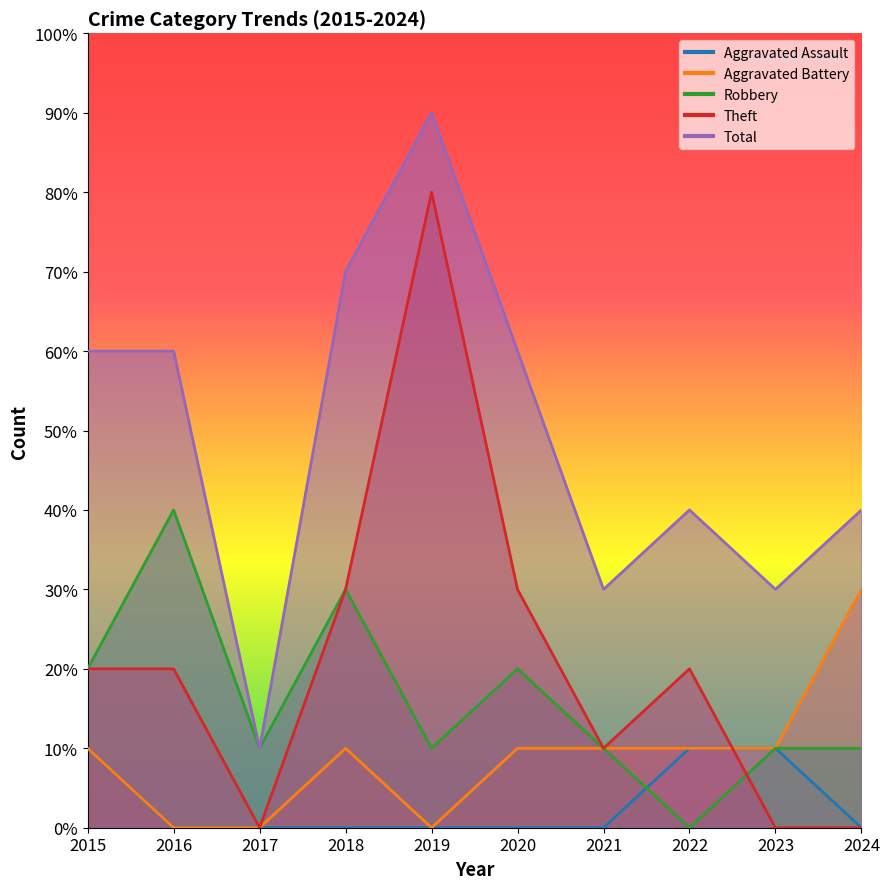

What is the difference between the highest and lowest values at 2020?

6